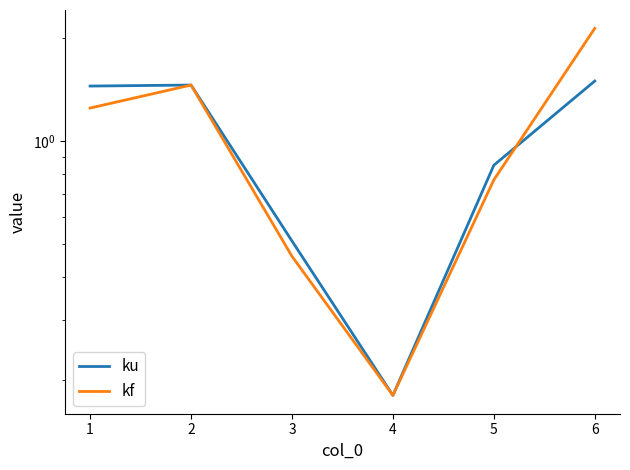

List the labels in order of ku value, smallest first.

4, 3, 5, 1, 2, 6